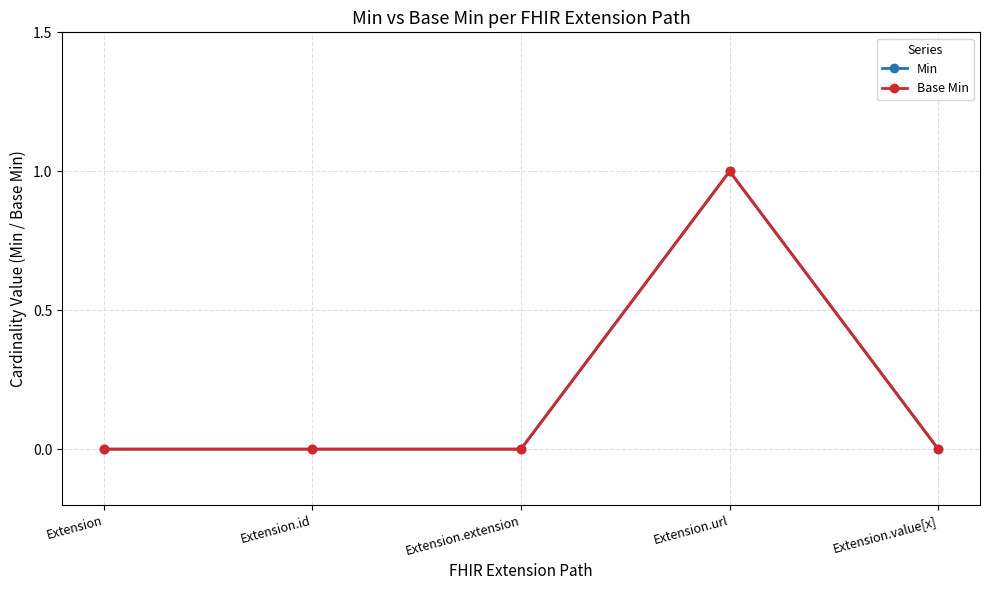

Reading left to right, what are all the values shown in this chart?

Min: 0	0	0	1	0
Base Min: 0	0	0	1	0